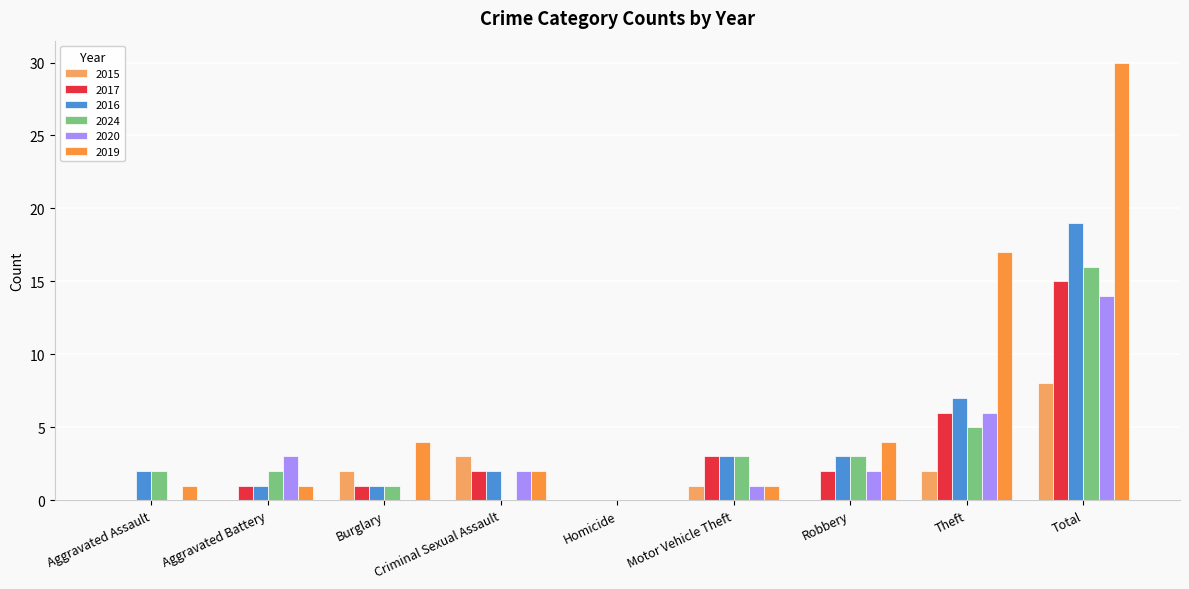

Reading left to right, extract all data points from this chart.

2015: 0	0	2	3	0	1	0	2	8
2017: 0	1	1	2	0	3	2	6	15
2016: 2	1	1	2	0	3	3	7	19
2024: 2	2	1	0	0	3	3	5	16
2020: 0	3	0	2	0	1	2	6	14
2019: 1	1	4	2	0	1	4	17	30